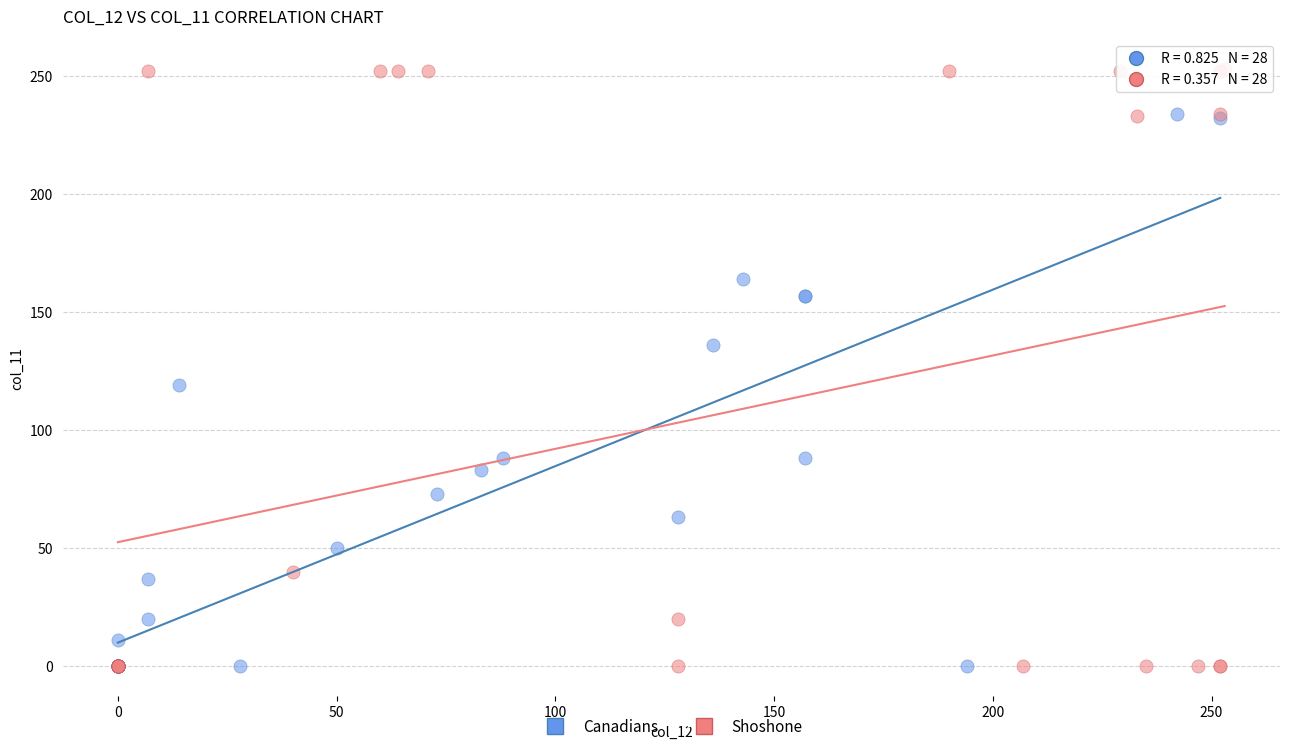

Which series reaches the maximum Y coordinate?

Shoshone